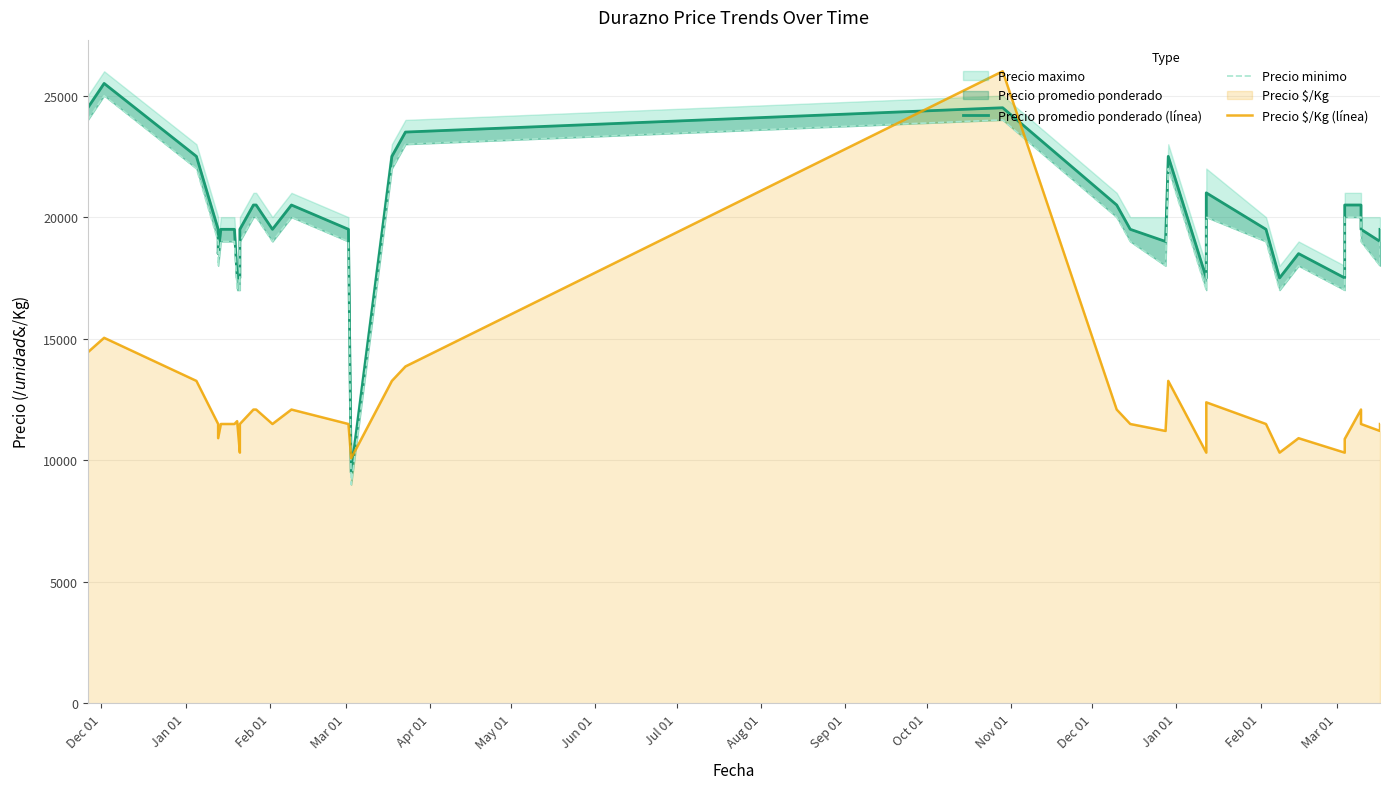

How many series are shown in this chart?

3